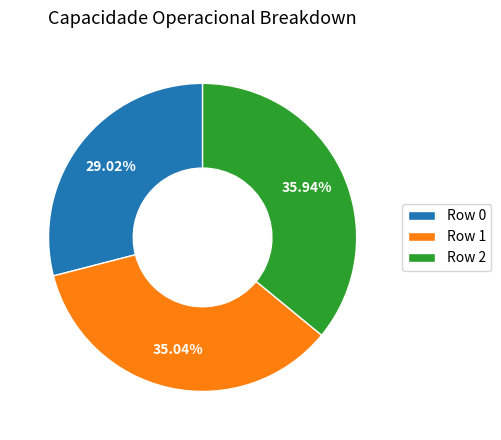

What is the smallest slice in the pie chart?

Row 0